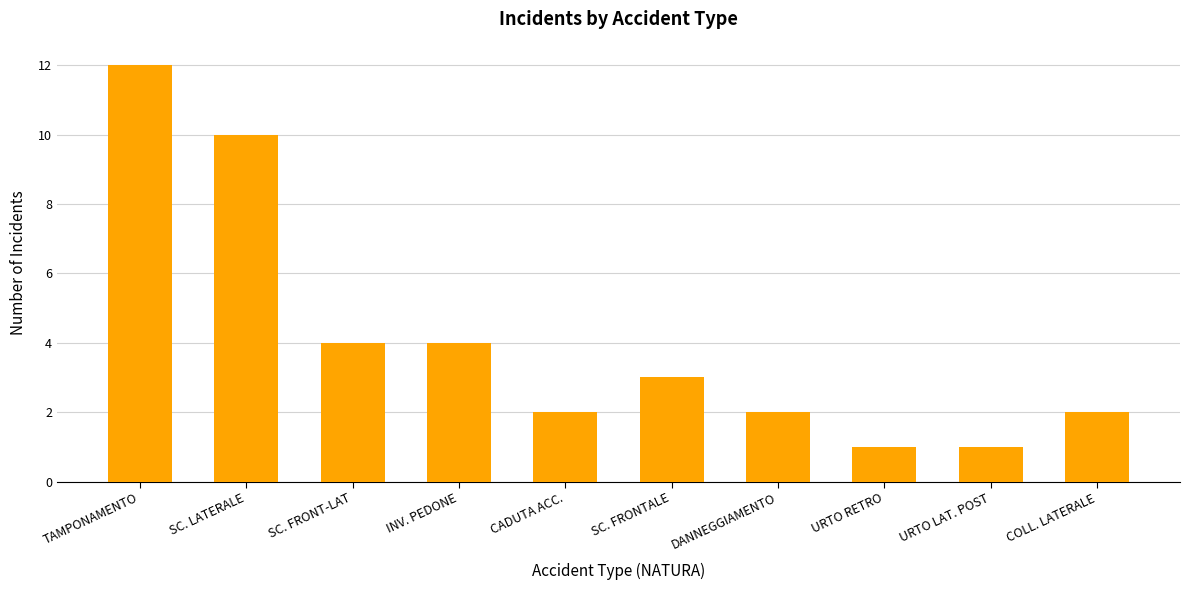

What is the value of the 7th bar from the left?

2